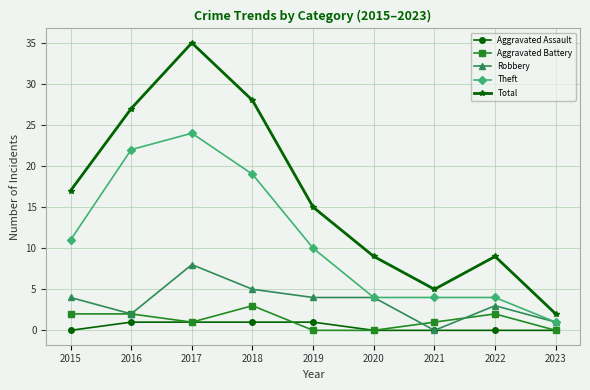

True or false: Aggravated Assault and Total cross at least once.

False